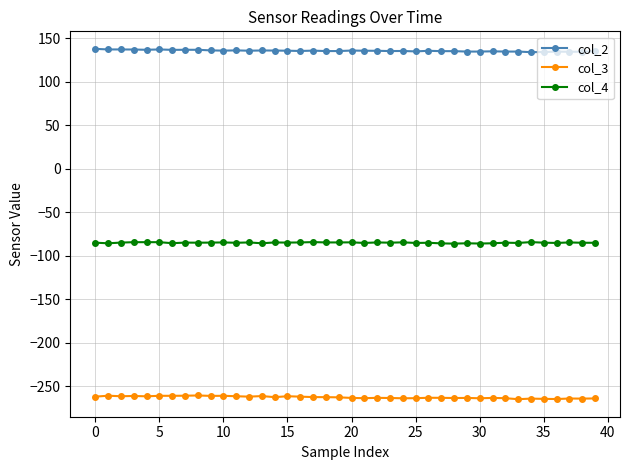

True or false: col_2 and col_4 intersect in this chart.

False